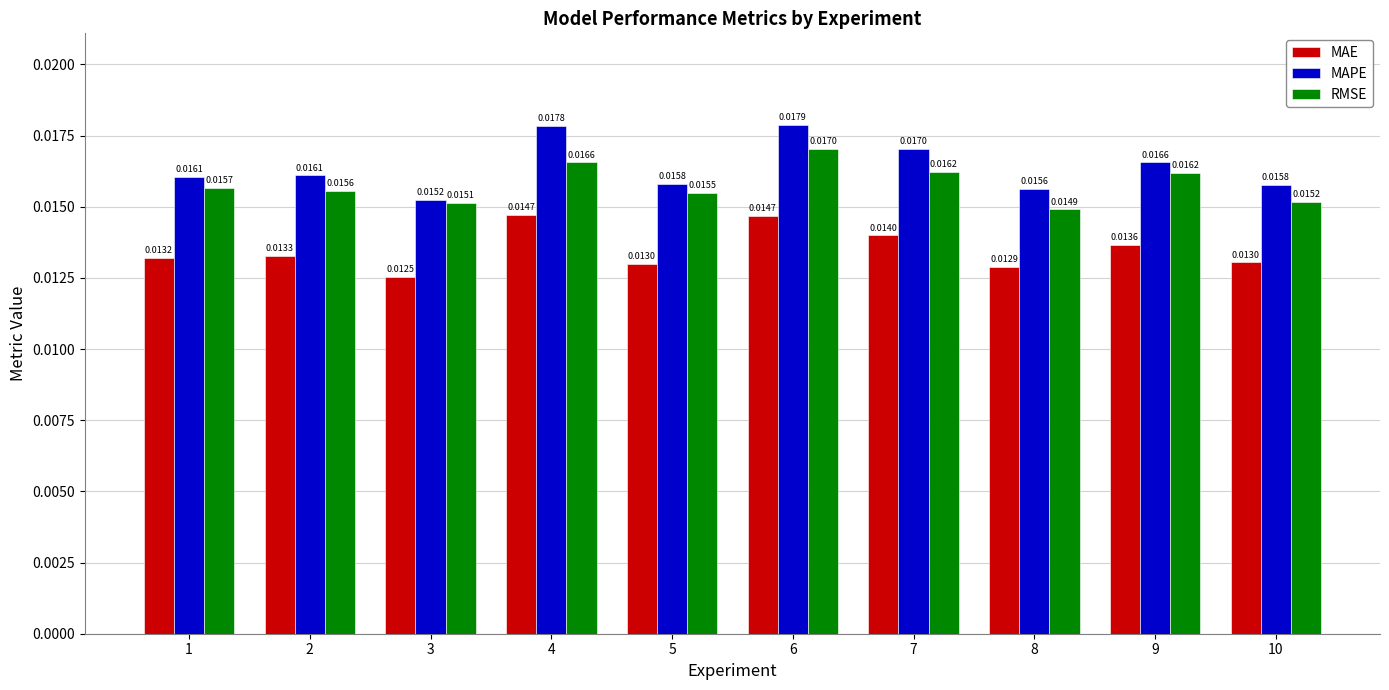

Which series has the largest range (max minus min)?

MAPE